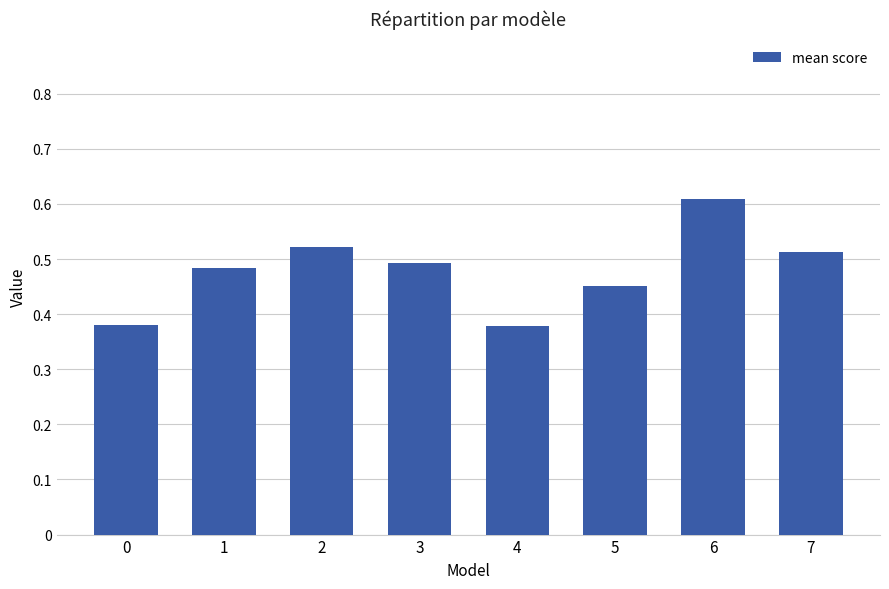

The chart shows a value of 0.5 at 1. True or false?

True